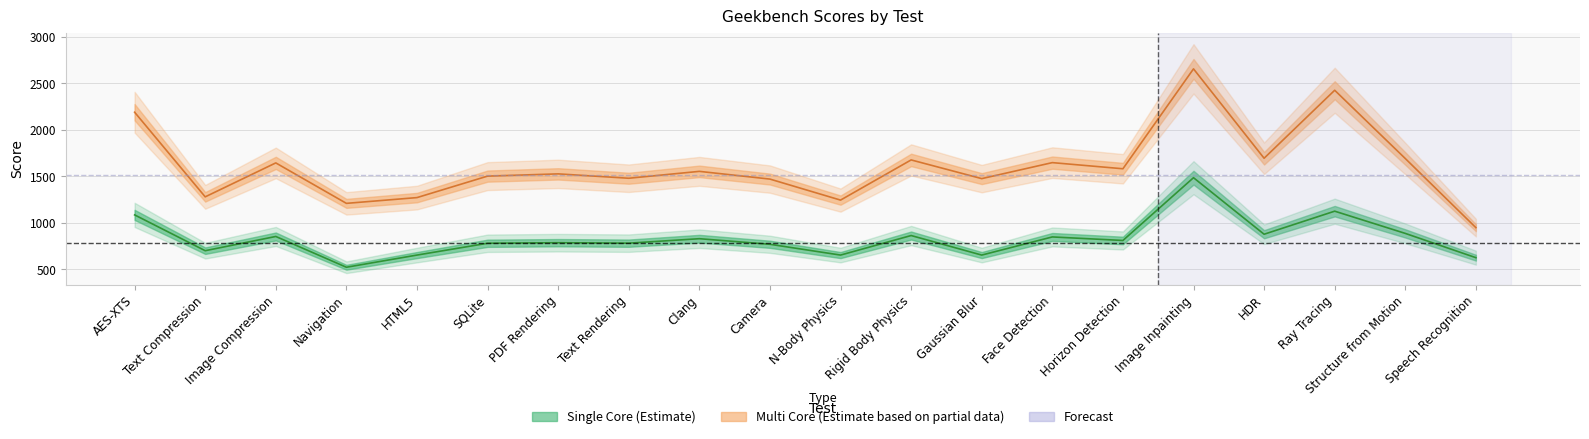

Where is Single Core nearest to the value 1004?

AES-XTS